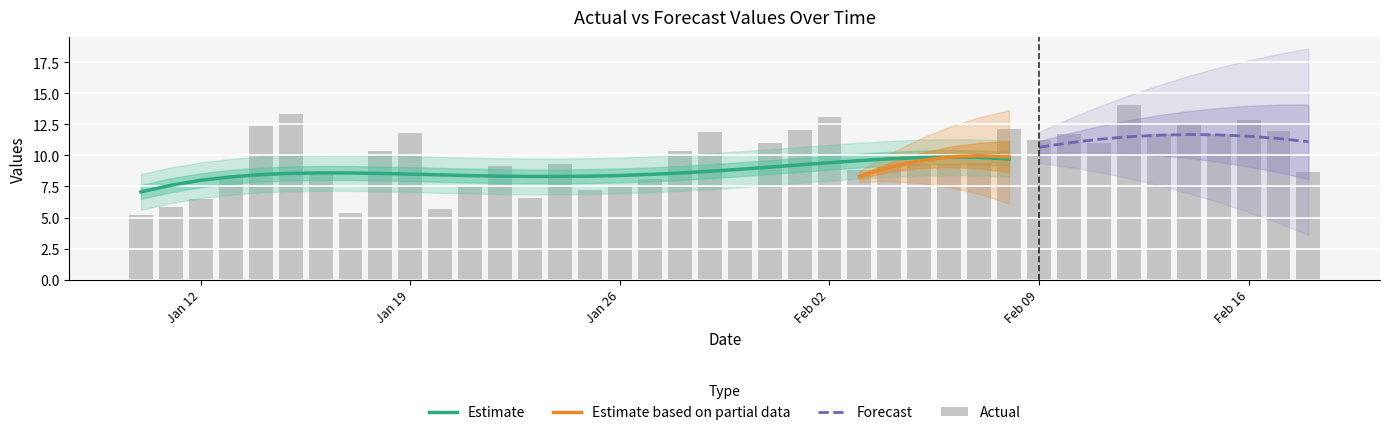

What is the maximum value for Estimate?

9.9